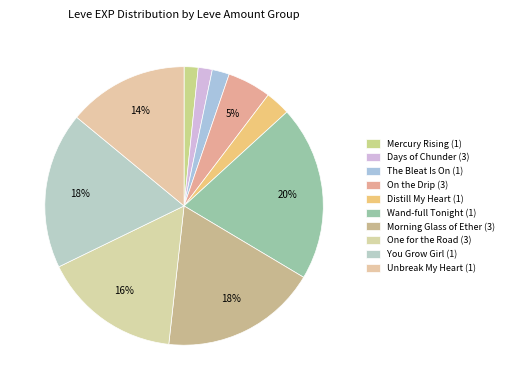

What is the change in value from The Bleat Is On (1) to You Grow Girl (1)?

+7950